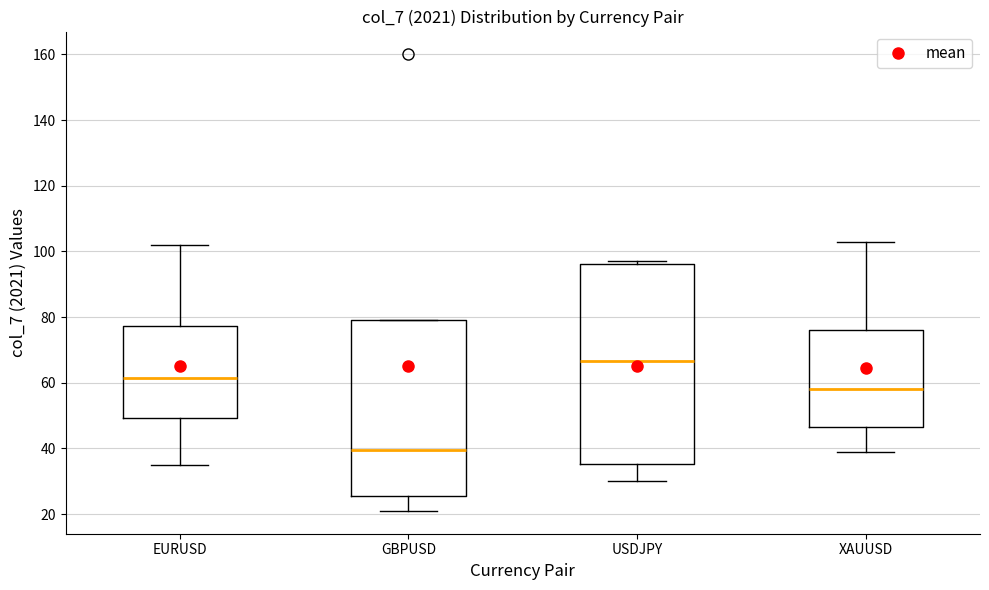

Which box is the tallest, from its lower edge to its upper edge?

USDJPY